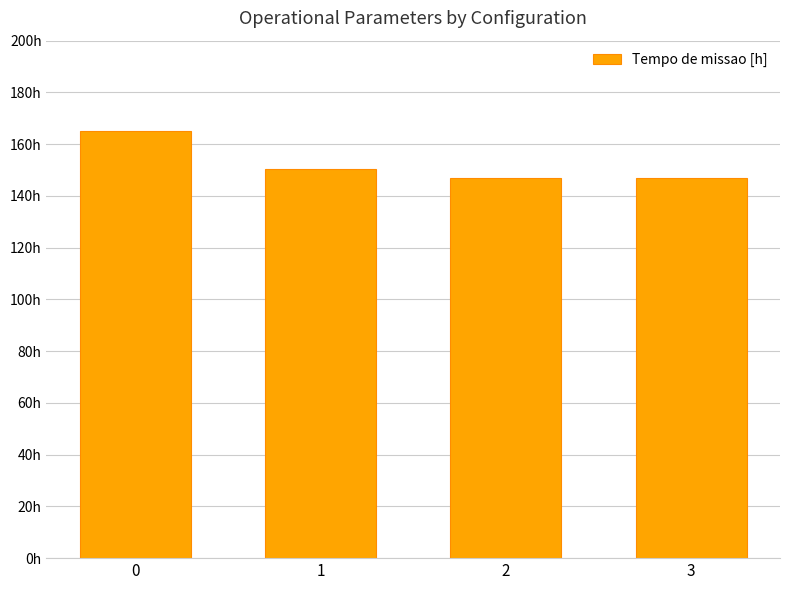

Reading left to right, extract all data points from this chart.

164.9	150.5	146.8	146.8